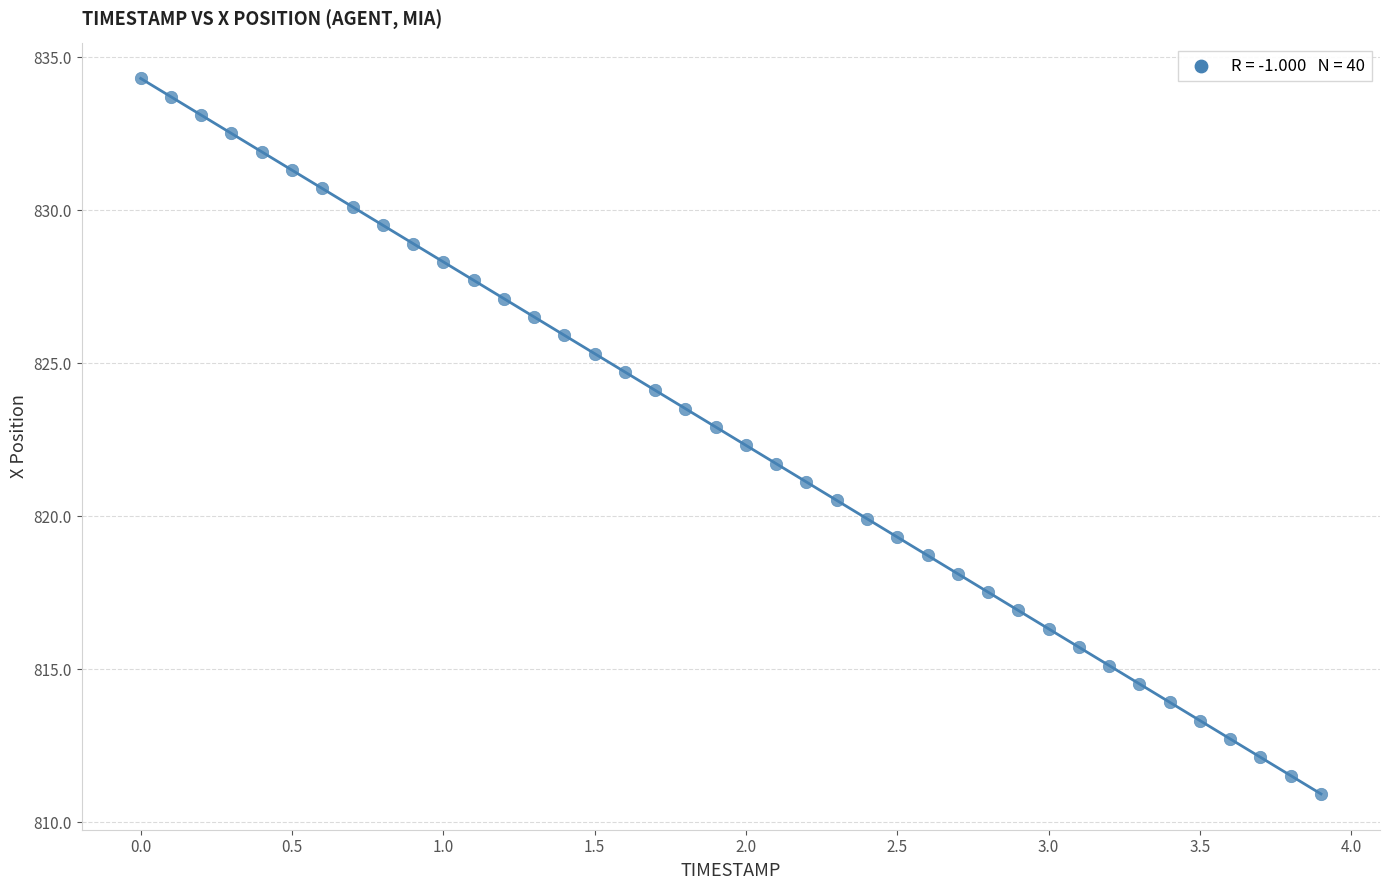

What is the range of X values (max minus min)?

3.9